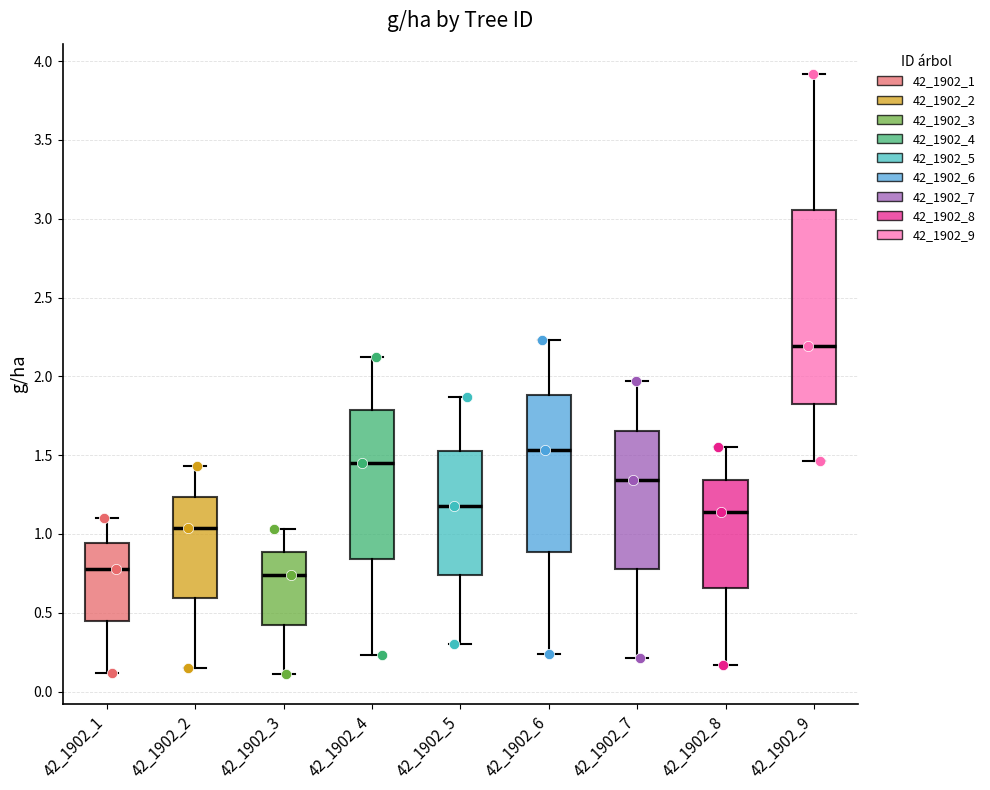

Where does the lower whisker of the box at x = 42_1902_6 end on the y-axis? The values are not printed on the chart, so give them approximately, as read against the axis.

0.25